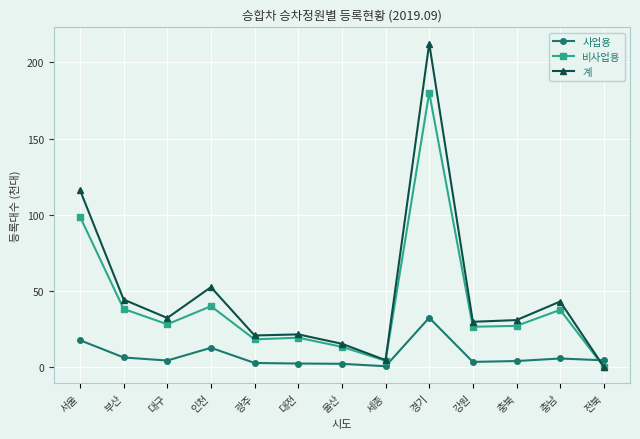

True or false: 계 has more than 1 points higher than both neighbors.

True